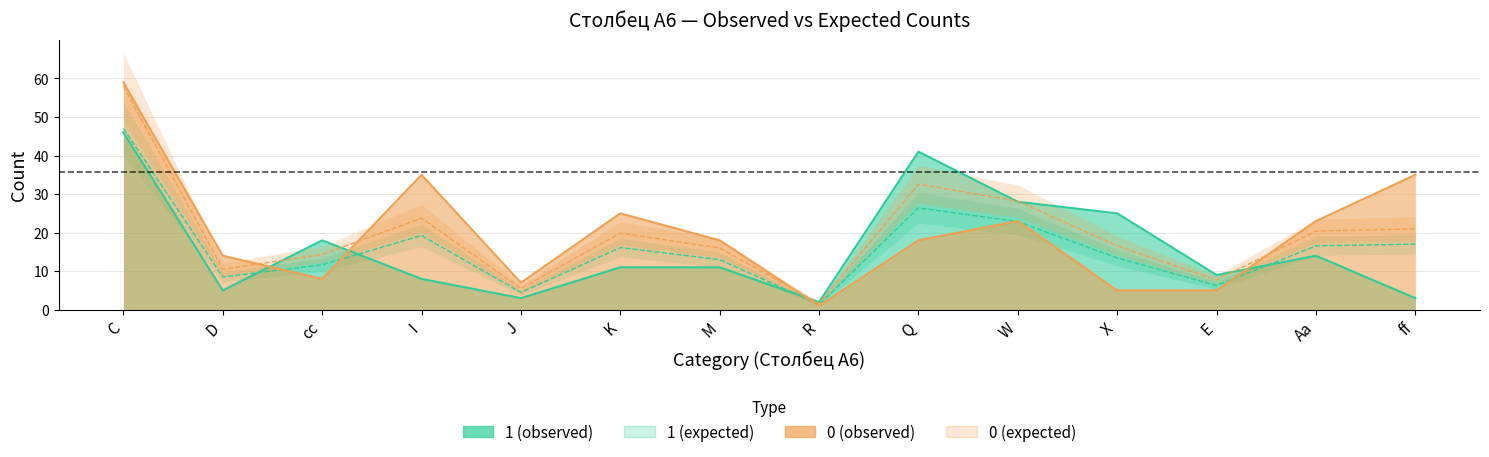

At which category does 0 (expected) reach its first local valley?

D